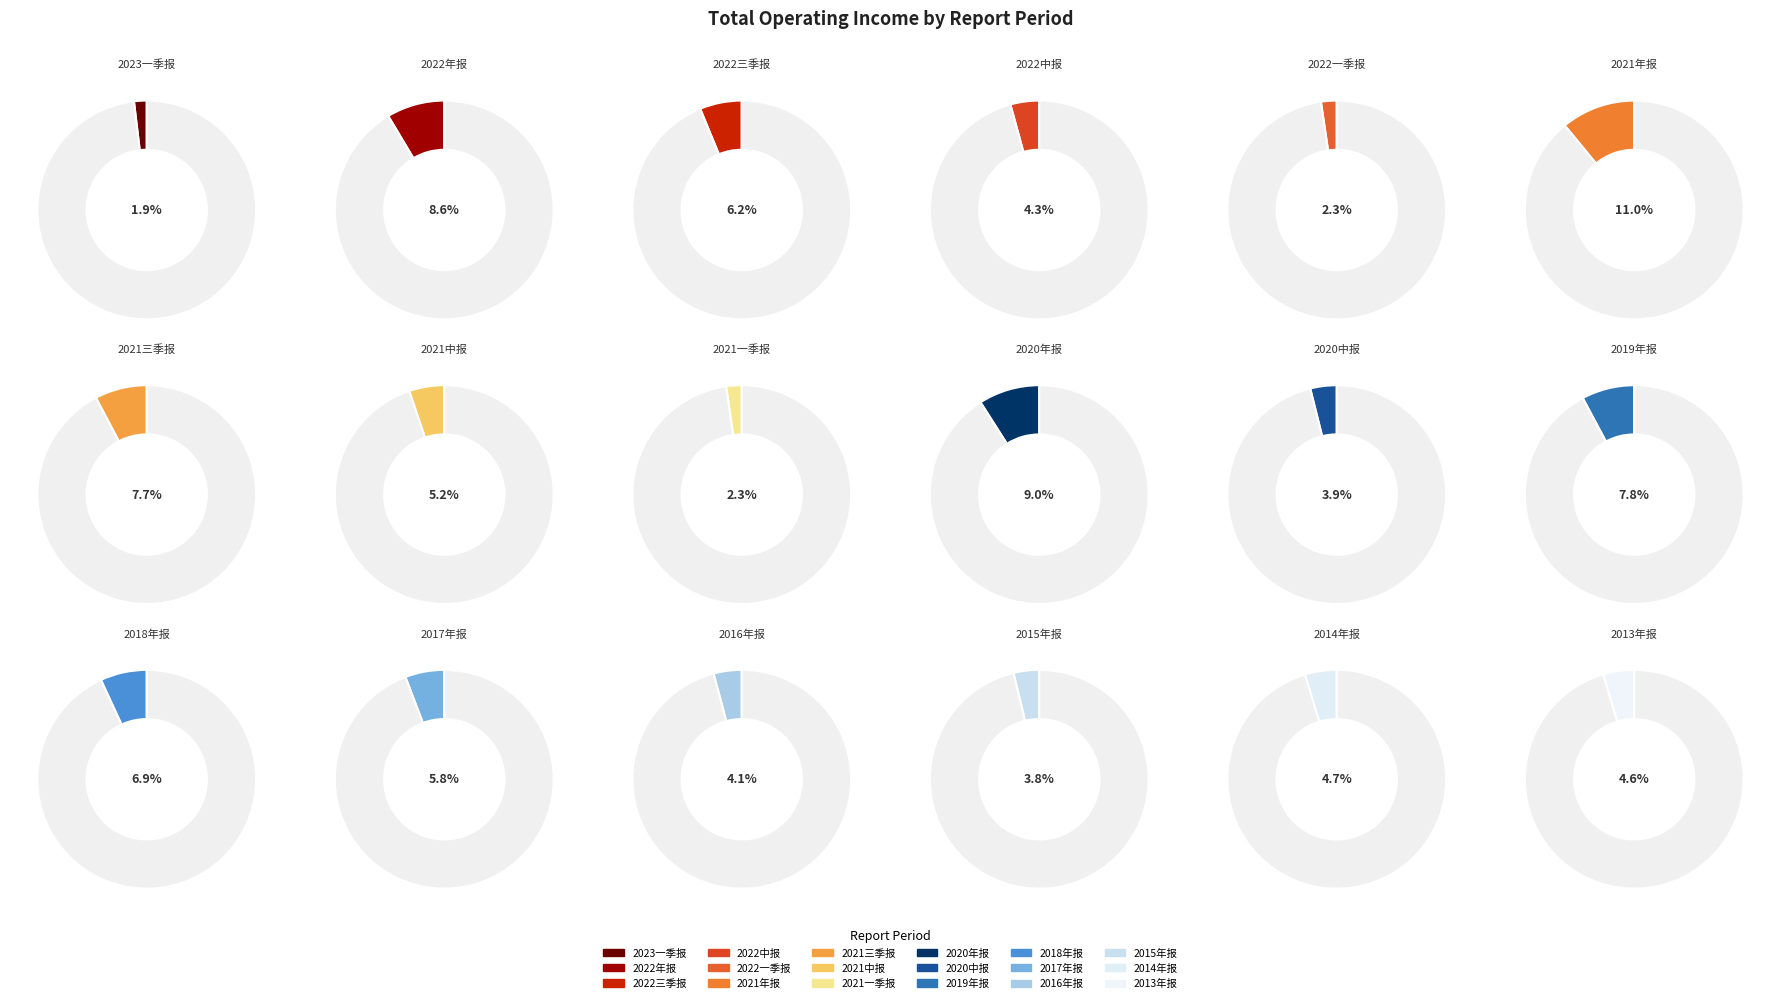

Rank the categories by value from lowest to highest.

2023一季报, 2021一季报, 2022一季报, 2015年报, 2020中报, 2016年报, 2022中报, 2013年报, 2014年报, 2021中报, 2017年报, 2022三季报, 2018年报, 2021三季报, 2019年报, 2022年报, 2020年报, 2021年报